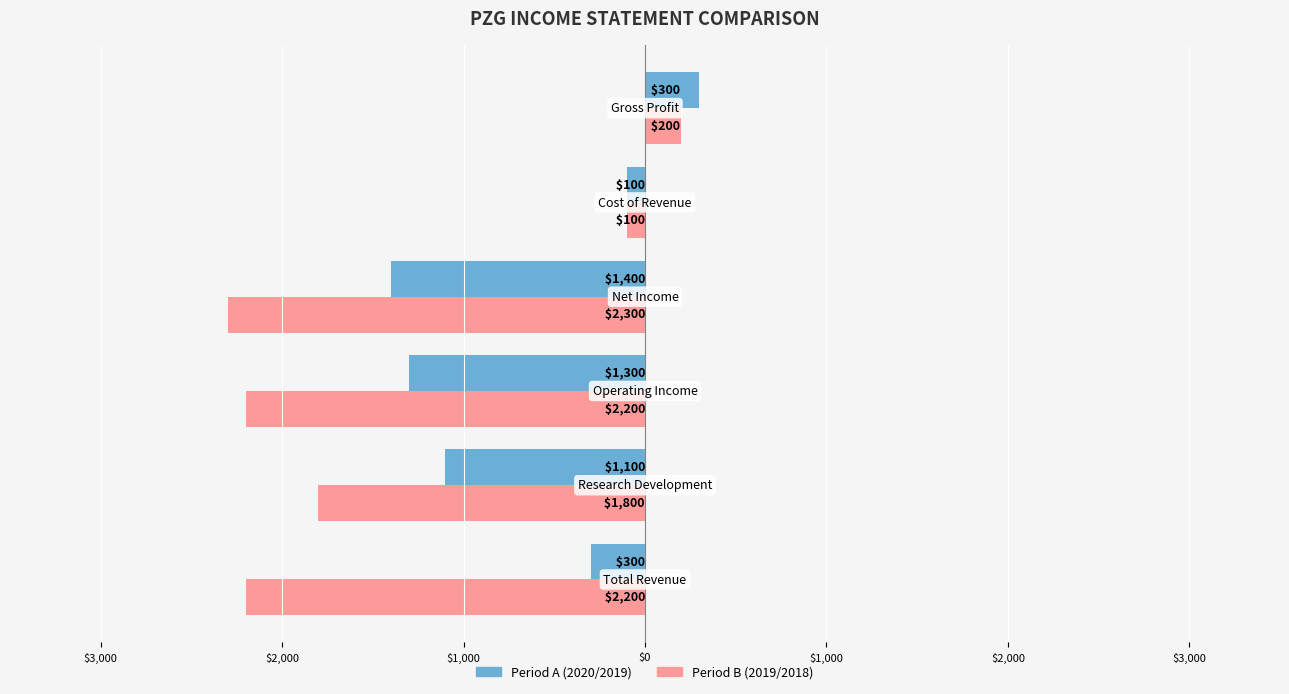

Are the bars grouped side by side (vs. stacked)?

Yes